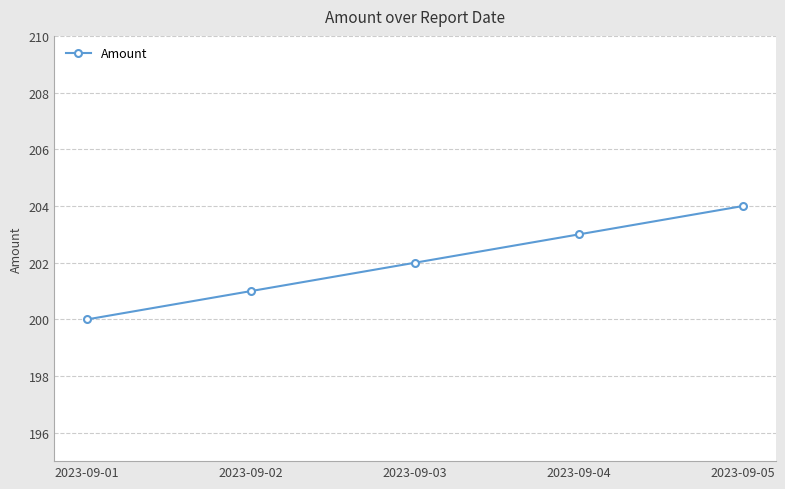

List the labels in order of value, smallest first.

2023-09-01, 2023-09-02, 2023-09-03, 2023-09-04, 2023-09-05